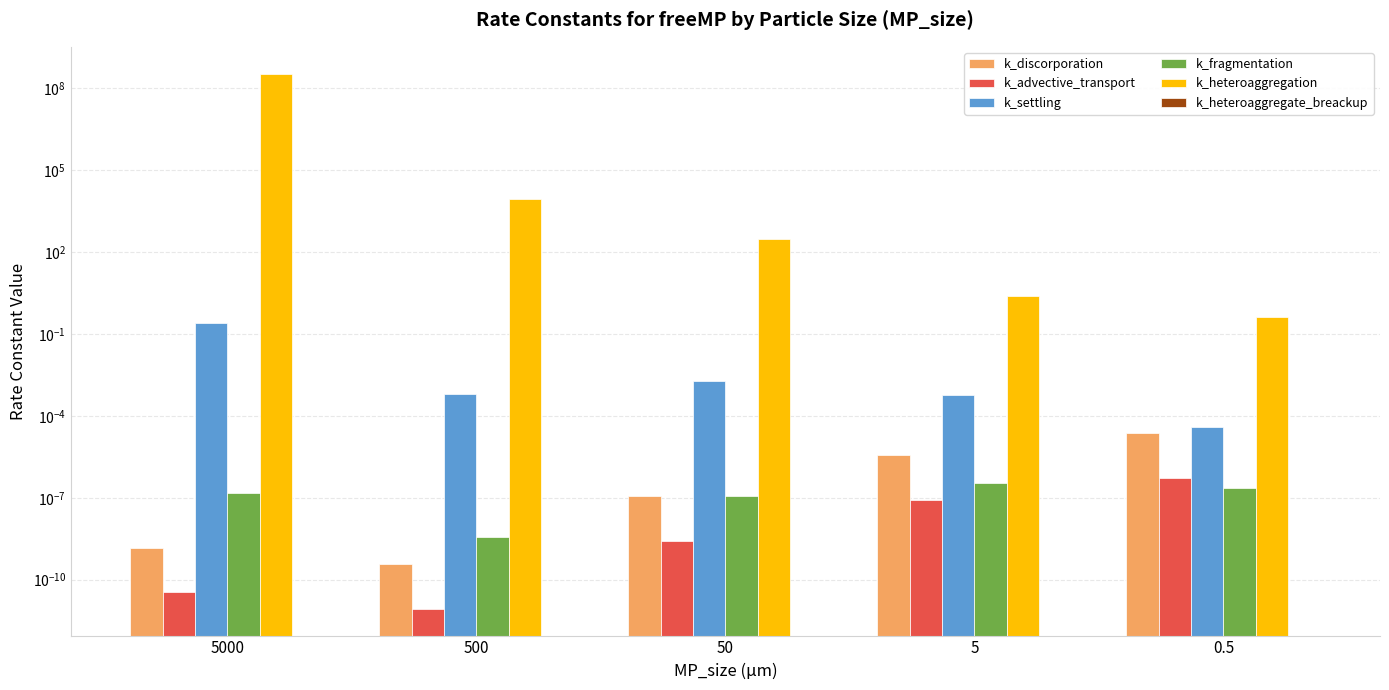

What is the difference between the maximum and minimum values in the k_settling series?

0.3